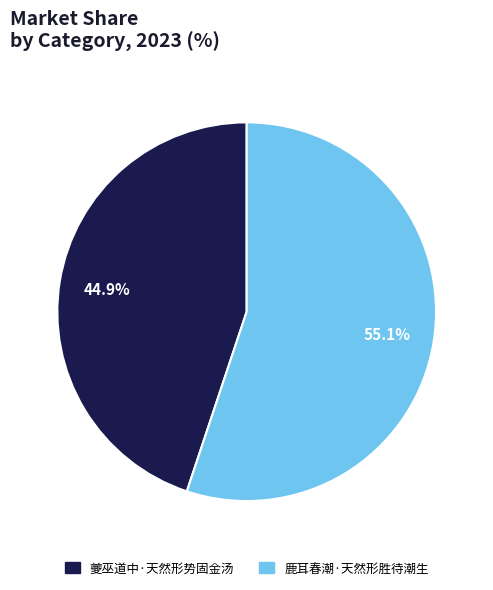

Count the number of slices in the pie.

2